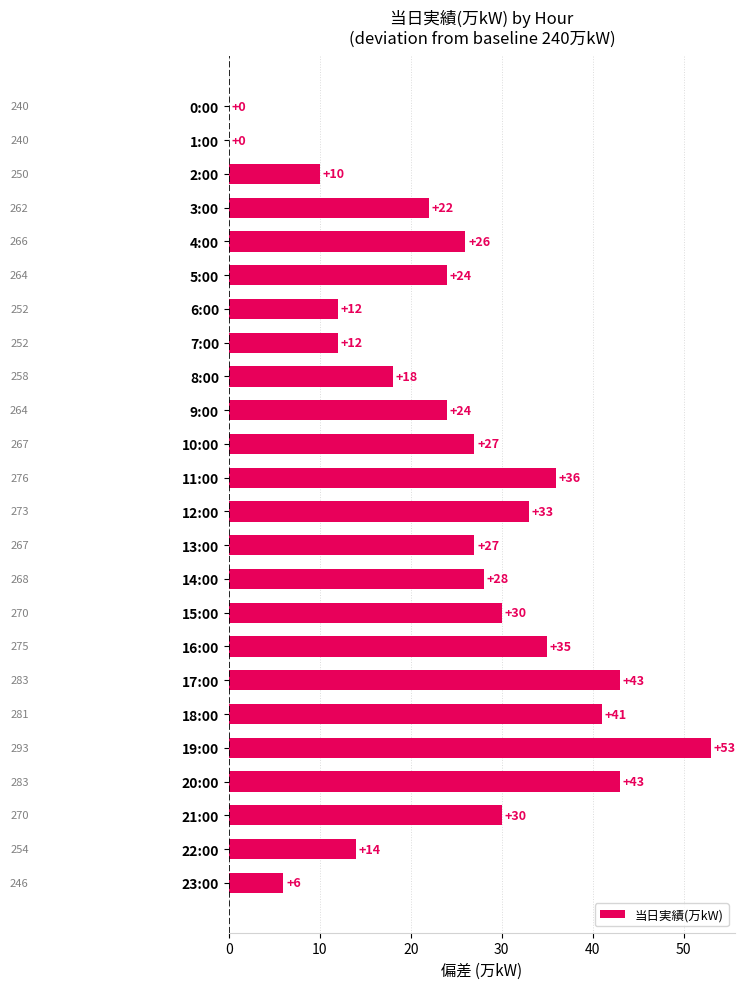

What is the change in value from 4:00 to 23:00?

-20